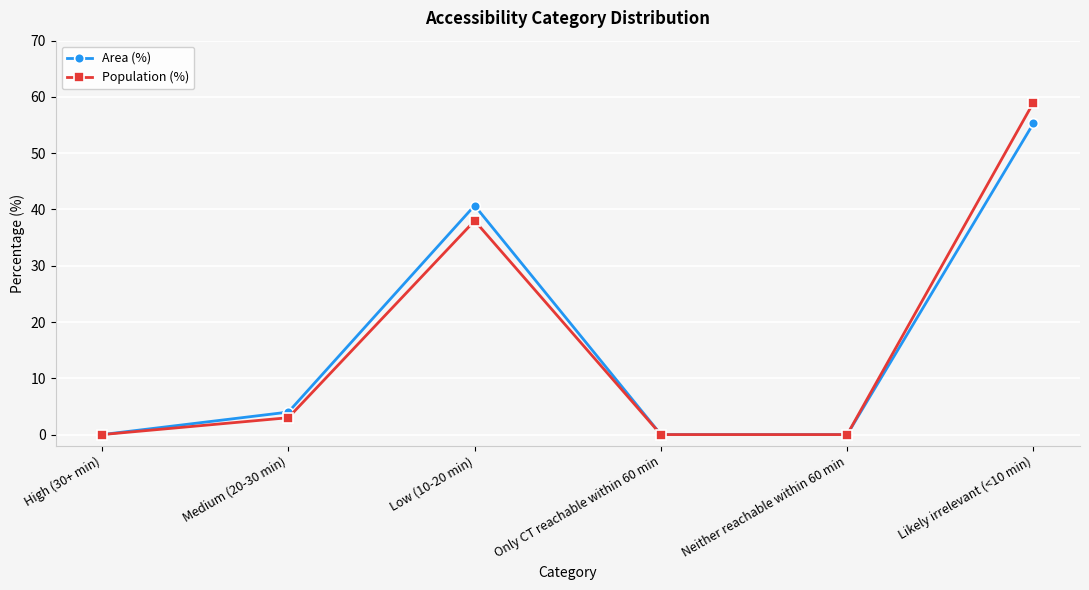

What is the value of the Population (%) point at the 6th from the left?

59.0